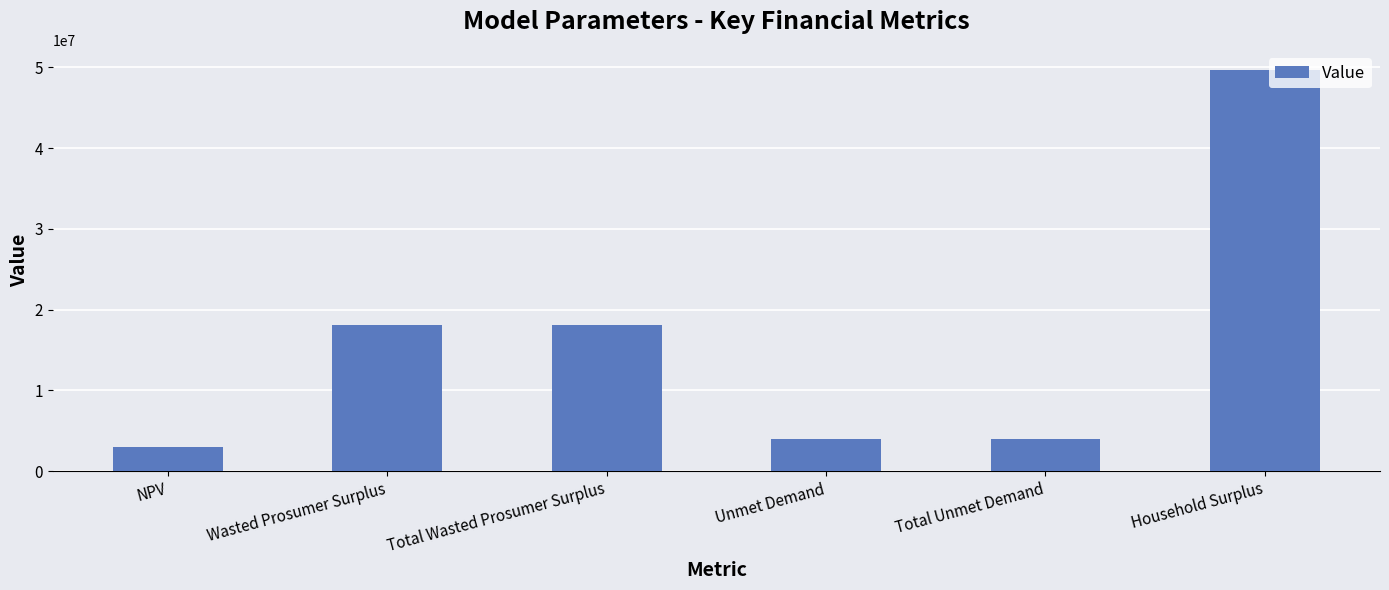

Which has a higher value, Wasted Prosumer Surplus or Household Surplus?

Household Surplus